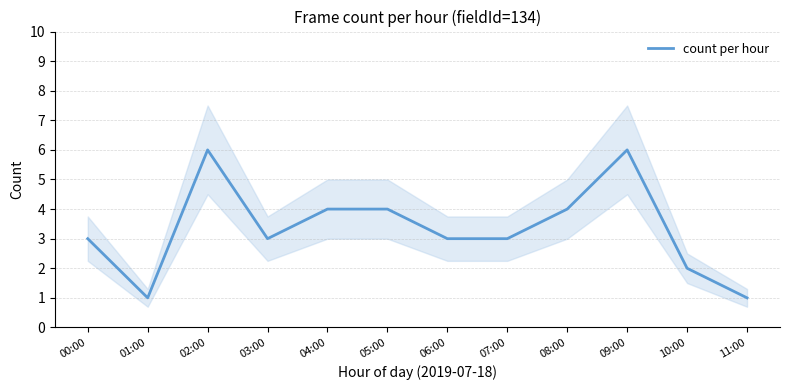

Which has a higher value, 05:00 or 06:00?

05:00